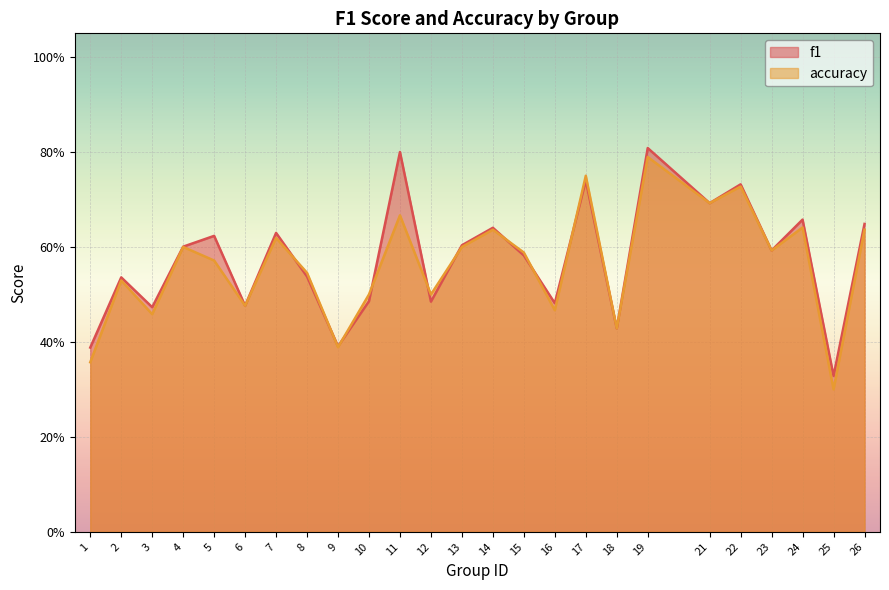

What are all the series names shown in the legend?

f1, accuracy